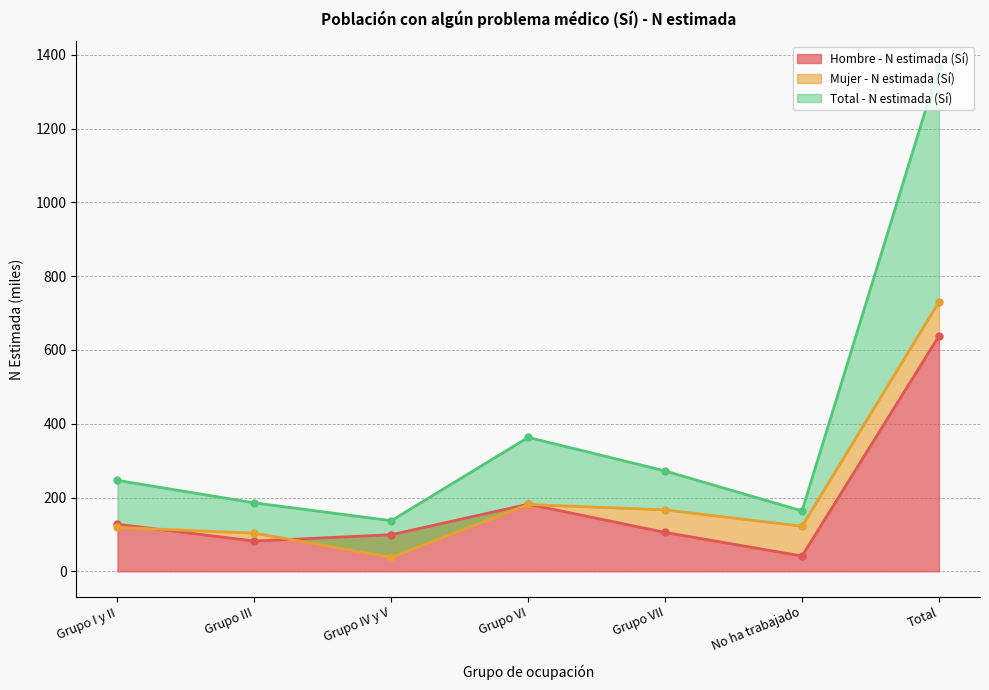

Which has a higher value, Total or Grupo VII?

Total